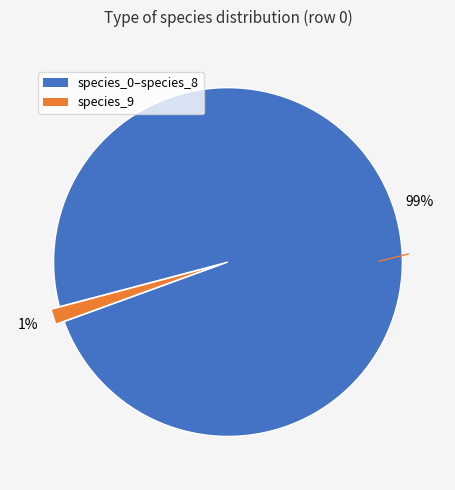

Is there a majority slice in this chart?

Yes